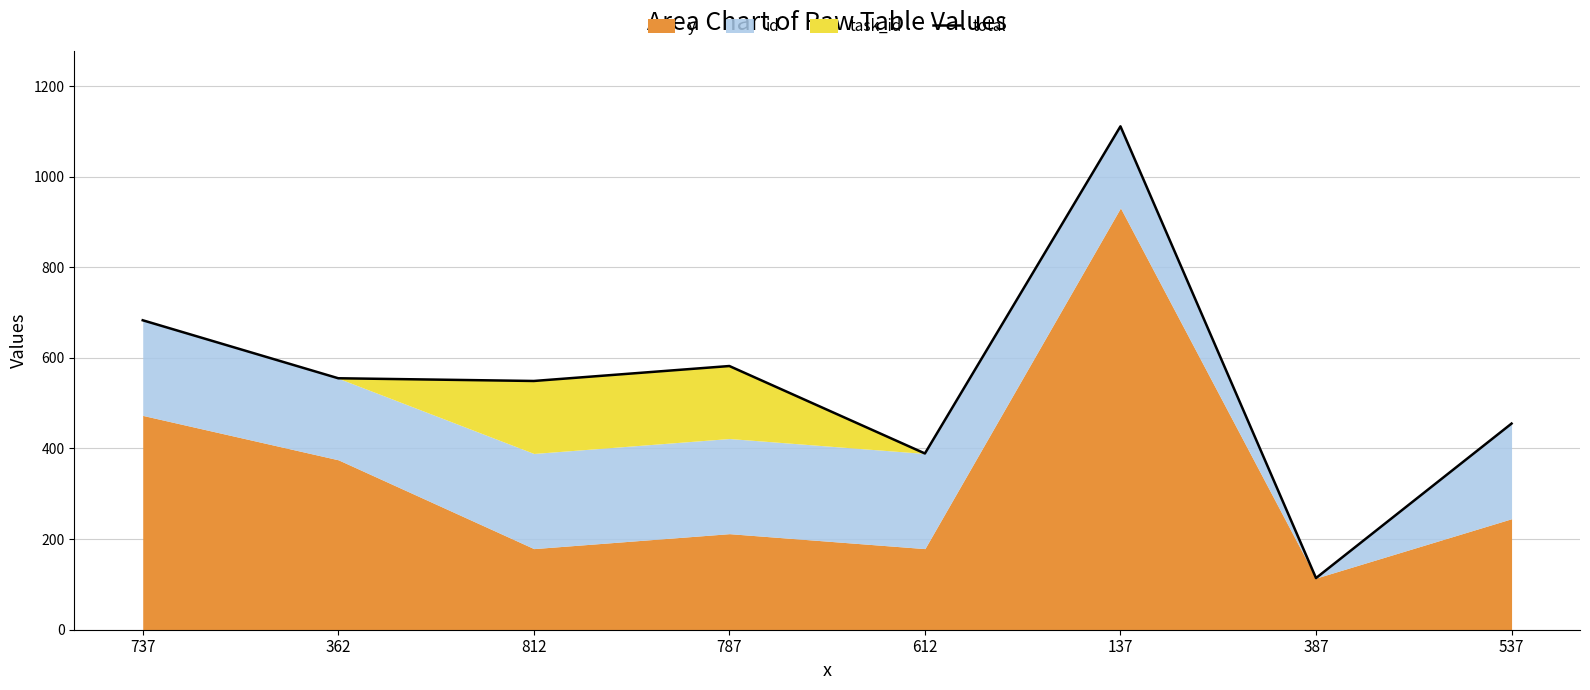

How many data points does each series have?

8